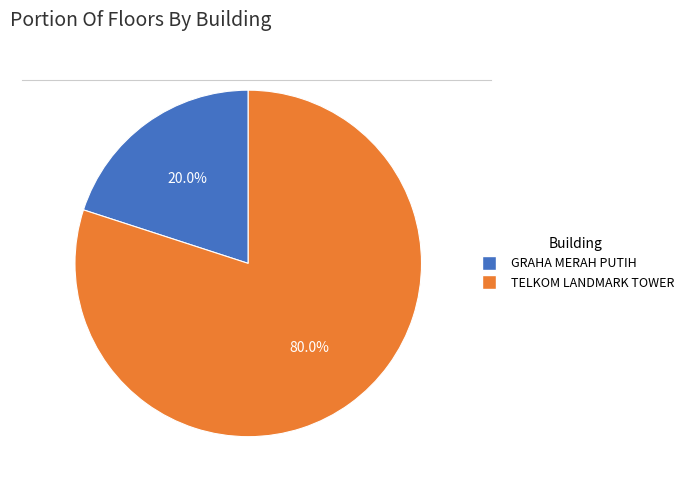

Approximately how many times larger is the value at TELKOM LANDMARK TOWER compared to GRAHA MERAH PUTIH?

4.0